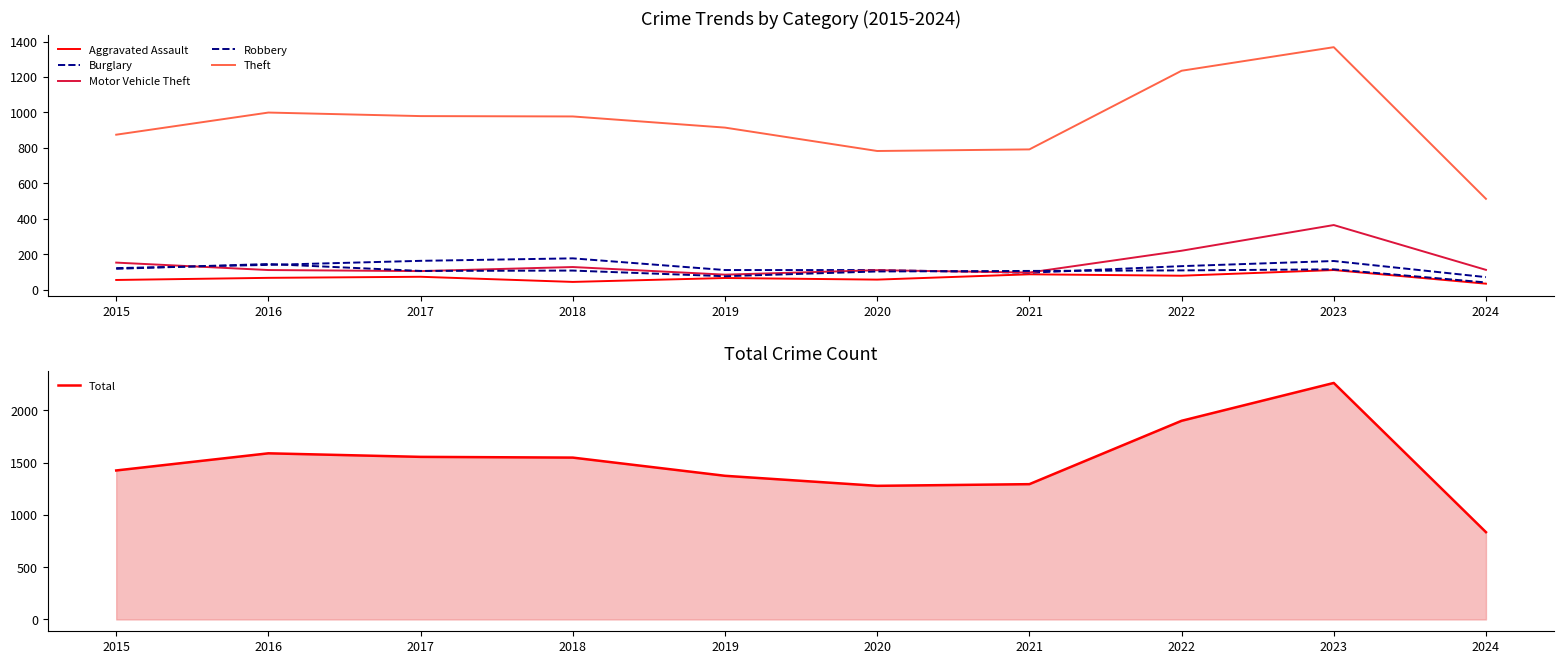

What is the difference between the highest and lowest values at 2017?

1483